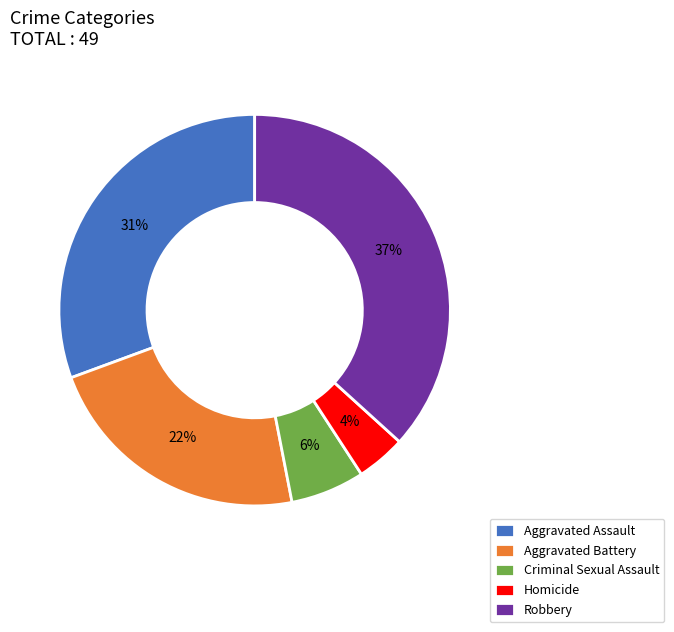

To the nearest percent, what portion does Aggravated Assault represent?

31%